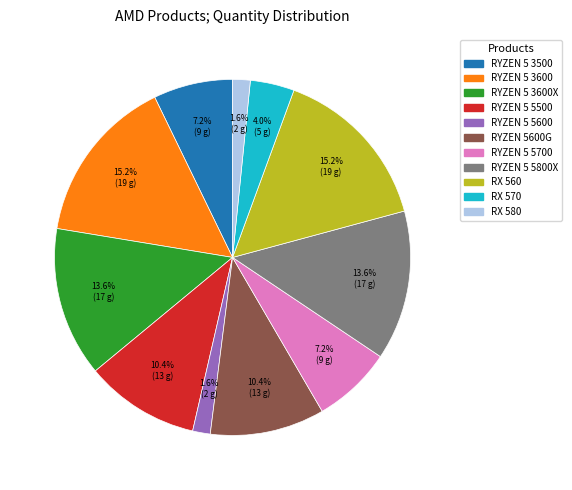

To the nearest percent, what is the difference between the largest and smallest slice percentages?

14%